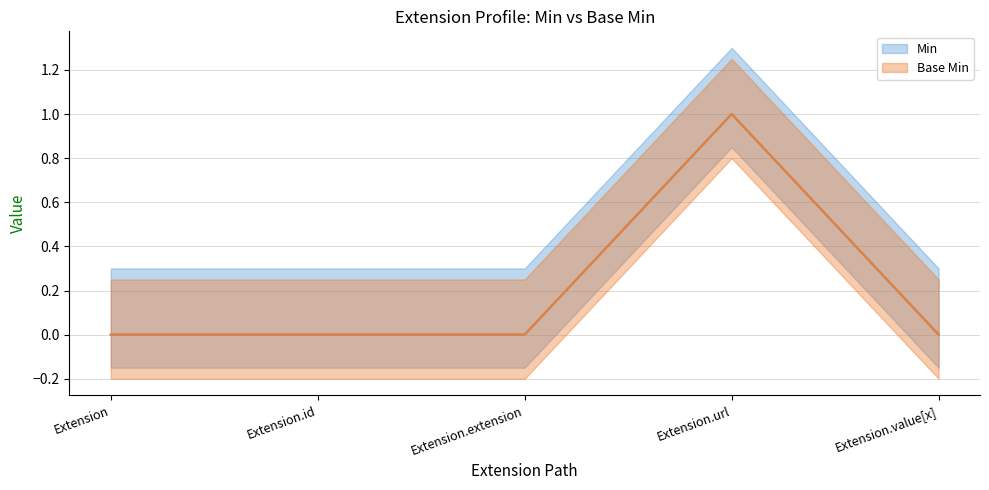

How many interior local peaks does the Base Min series have?

1